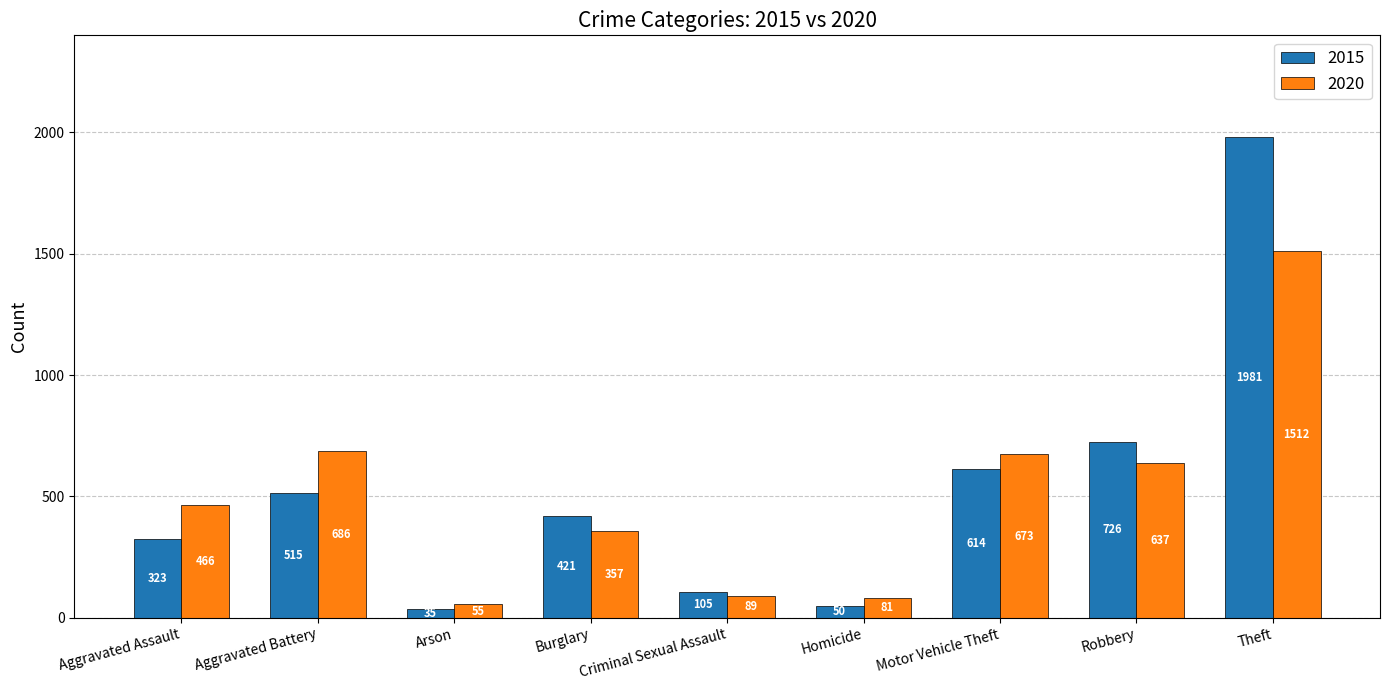

What is the spread (max minus min) of values at Homicide?

31